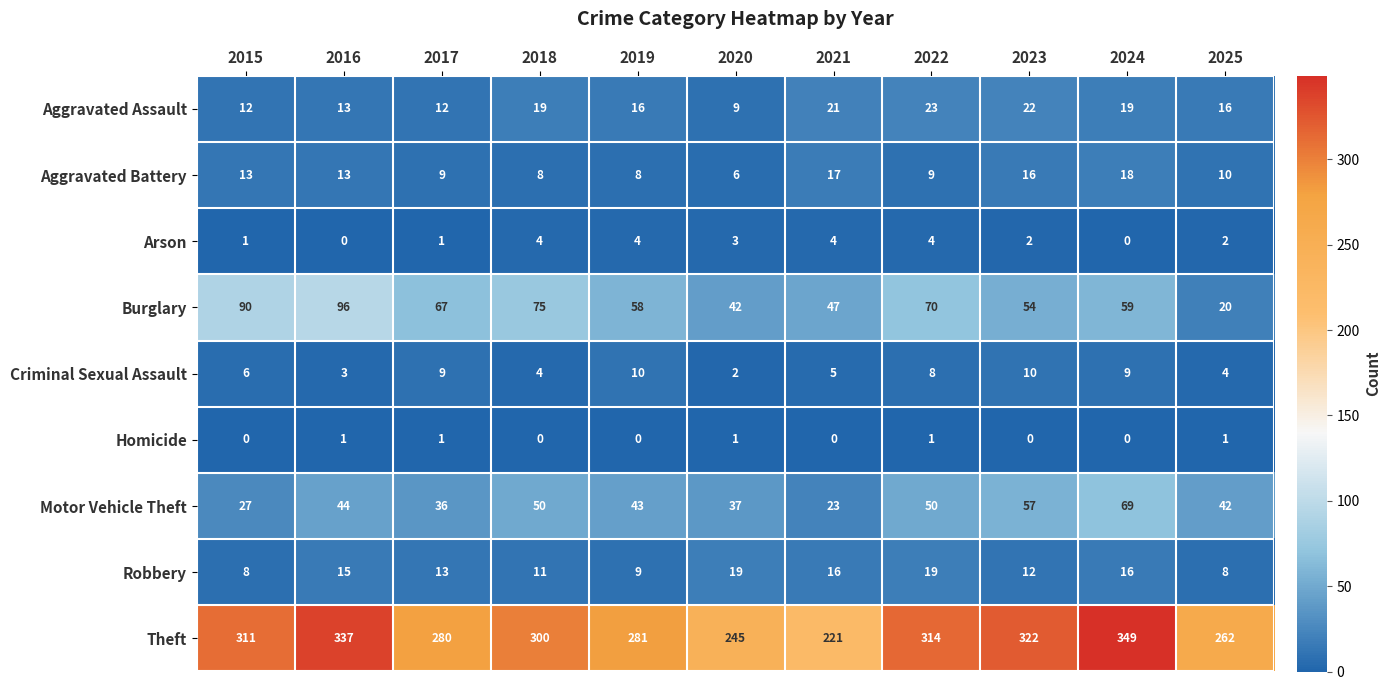

Which series has the widest spread of values?

Theft